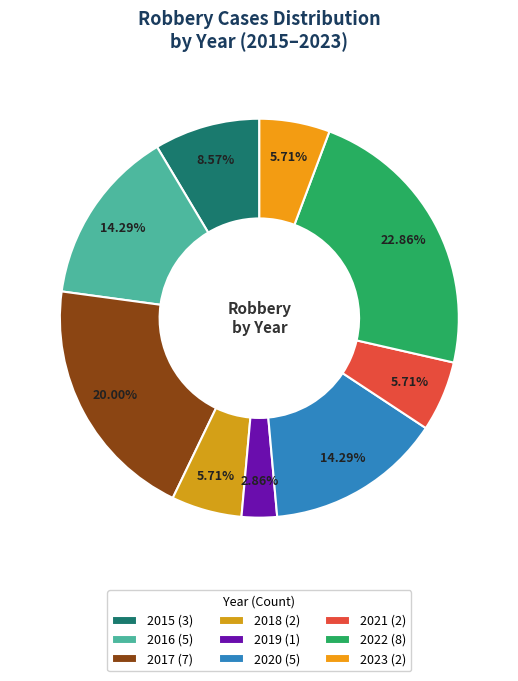

How many slices are in this pie chart?

9